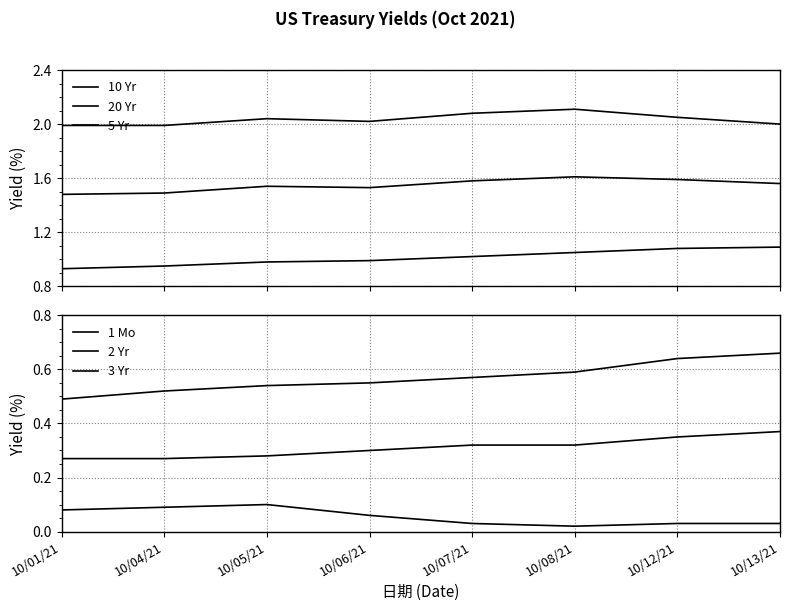

What is the maximum value shown in the chart?

2.1